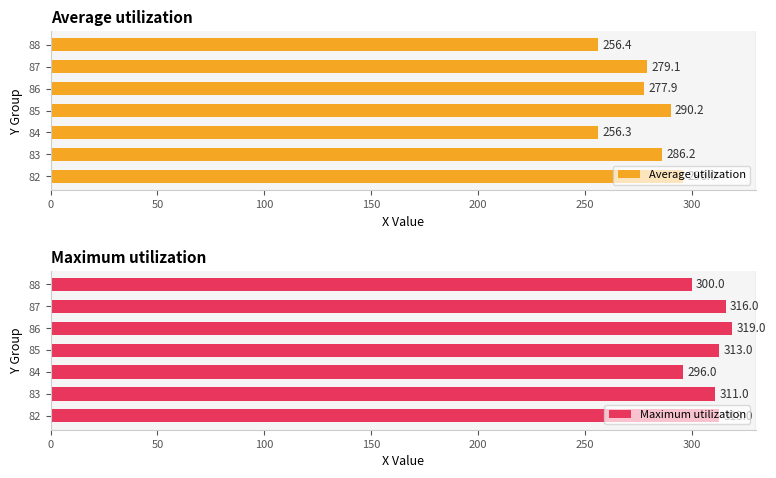

What is the approximate value of Average utilization at 88?

256.4